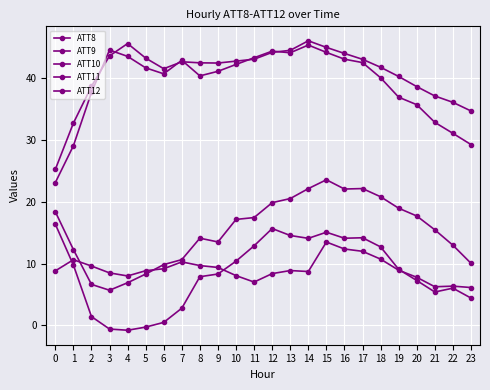

How many times do ATT12 and ATT8 cross each other?

3